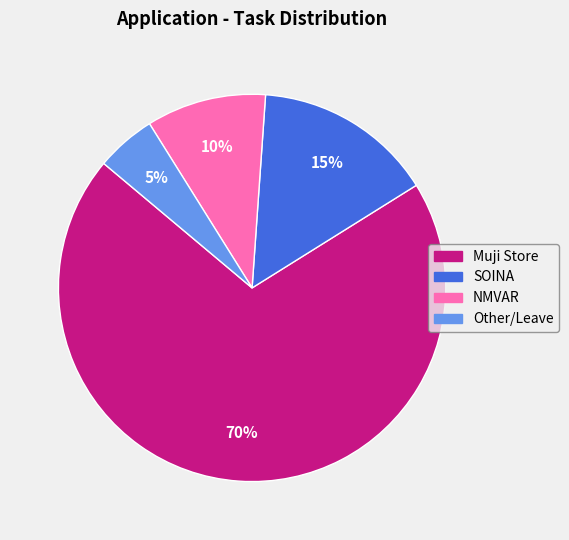

What is the largest slice in the pie chart?

Muji Store